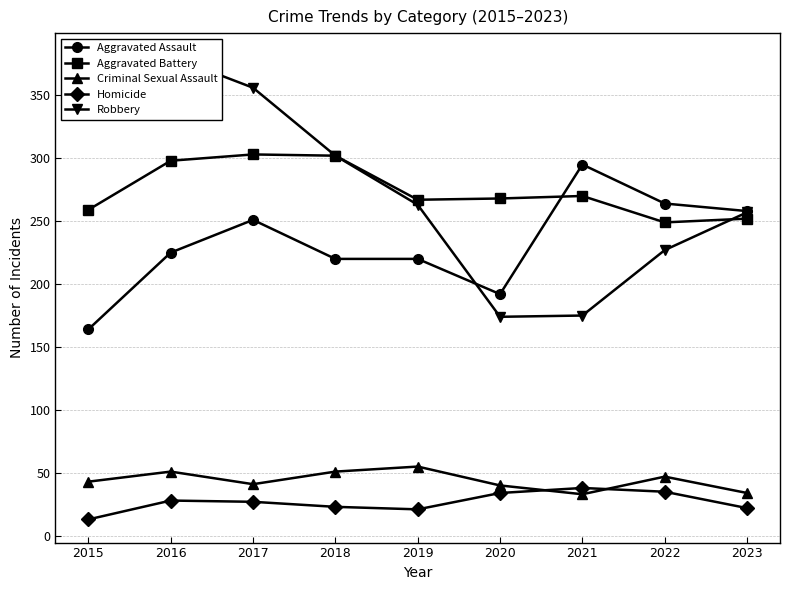

True or false: Aggravated Battery has more than 2 points higher than both neighbors.

False